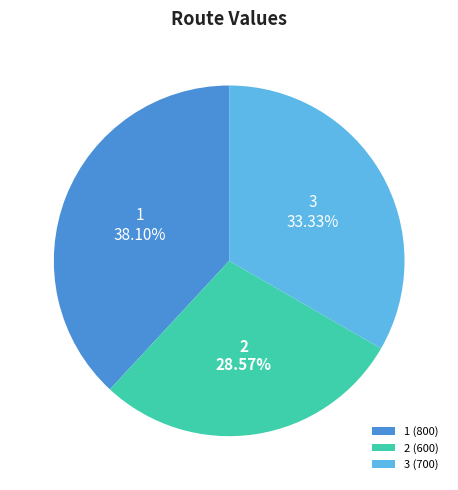

Which slice is the largest?

1